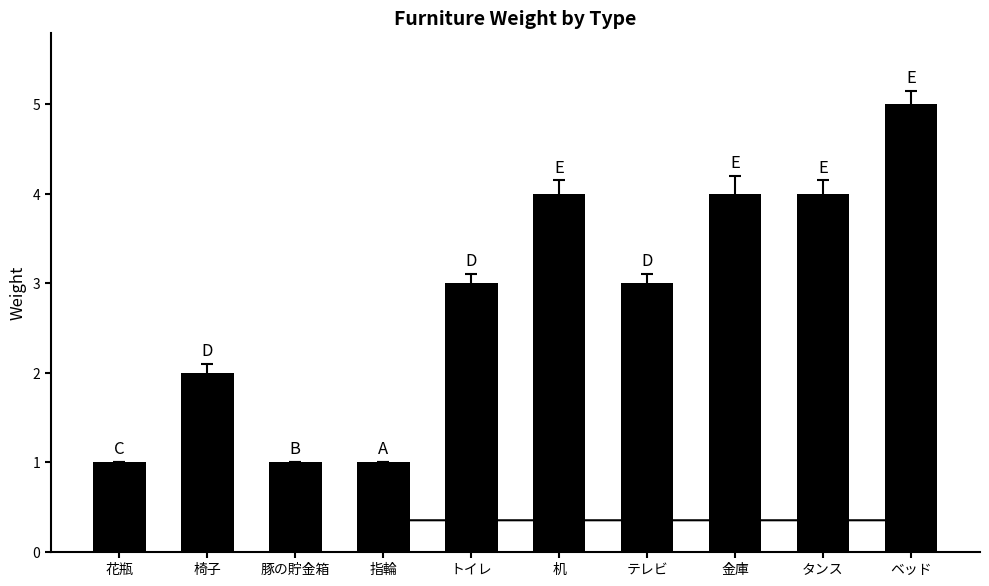

Reading right to left, extract all data points from this chart.

ベッド=5	タンス=4	金庫=4	テレビ=3	机=4	トイレ=3	指輪=1	豚の貯金箱=1	椅子=2	花瓶=1